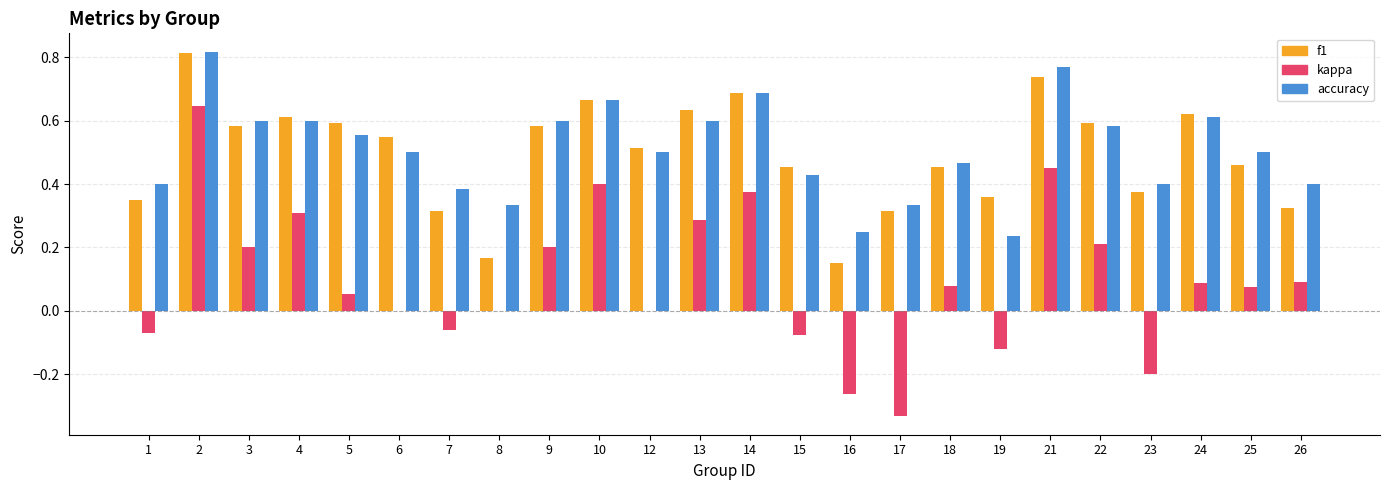

Is the value of kappa at 10 greater than the value of accuracy at 6?

No